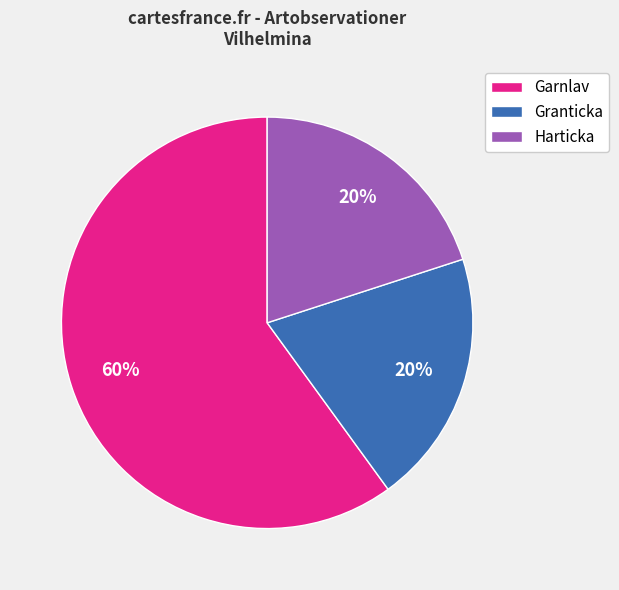

How many slices are in this pie chart?

3